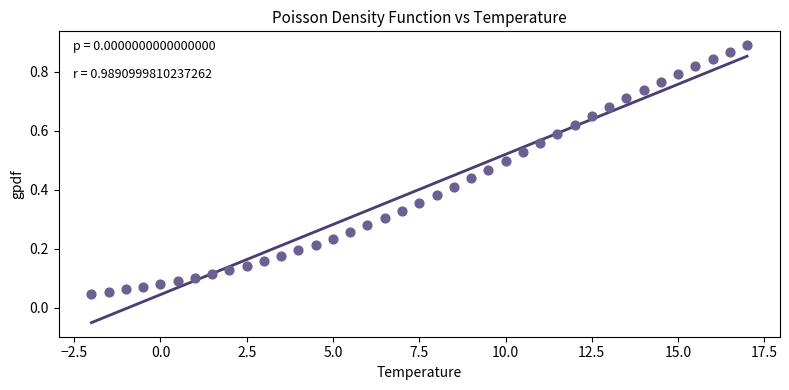

What is the range of X values (max minus min)?

19.0